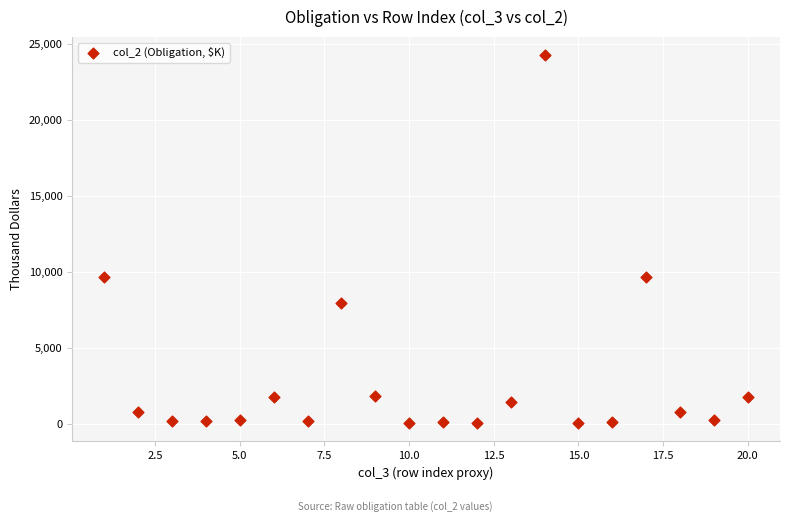

What is the range of X values (max minus min)?

19.0